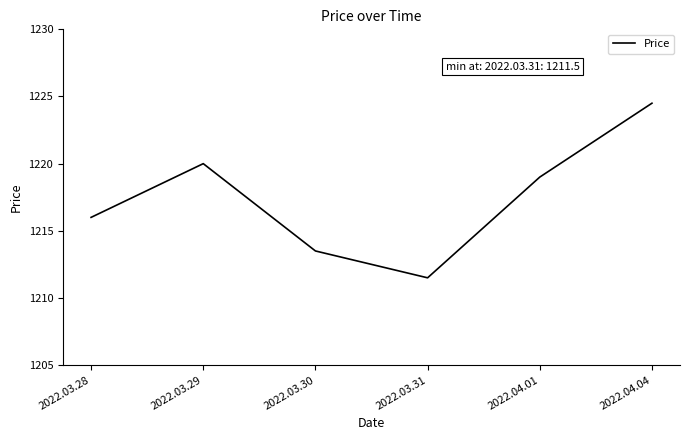

Reading left to right, what are all the values shown in this chart?

2022.03.28=1216.0	2022.03.29=1220.0	2022.03.30=1213.5	2022.03.31=1211.5	2022.04.01=1219.0	2022.04.04=1224.5